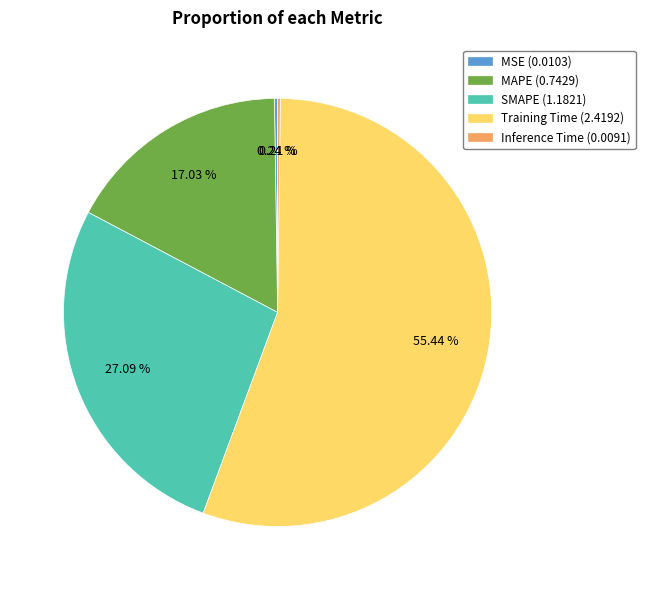

Does MAPE (0.7429) account for over 50% of the chart?

No